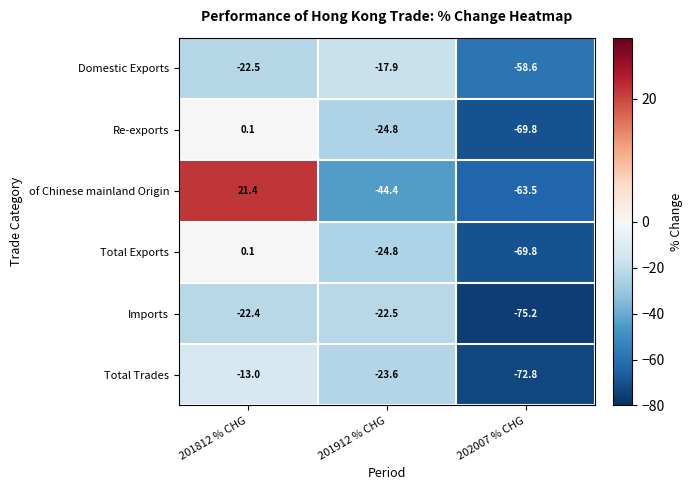

Which series has the largest range (max minus min)?

of Chinese mainland Origin